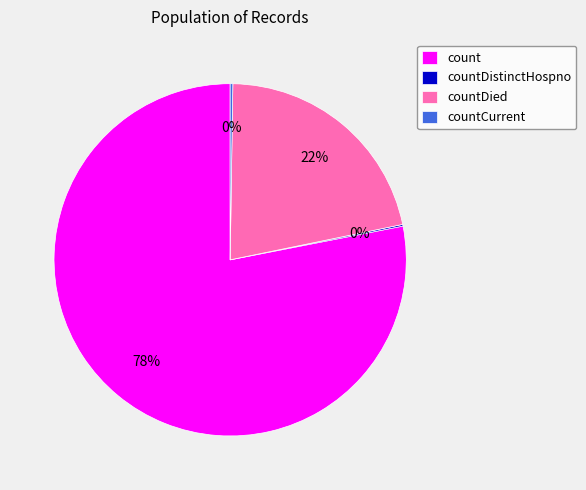

Is there a majority slice in this chart?

Yes